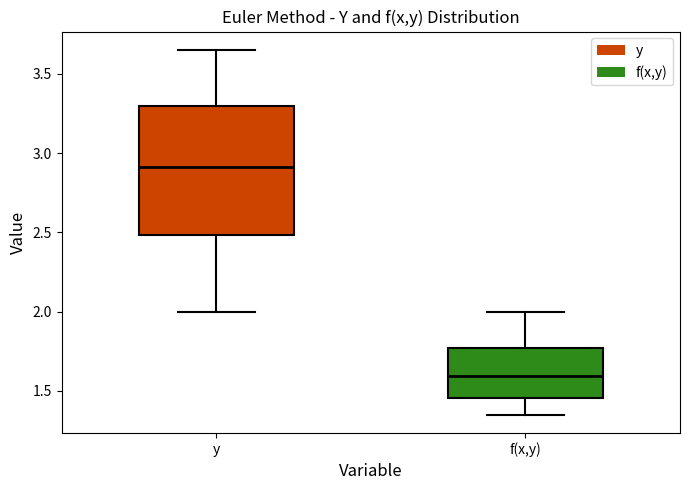

Which box is the tallest, from its lower edge to its upper edge?

y